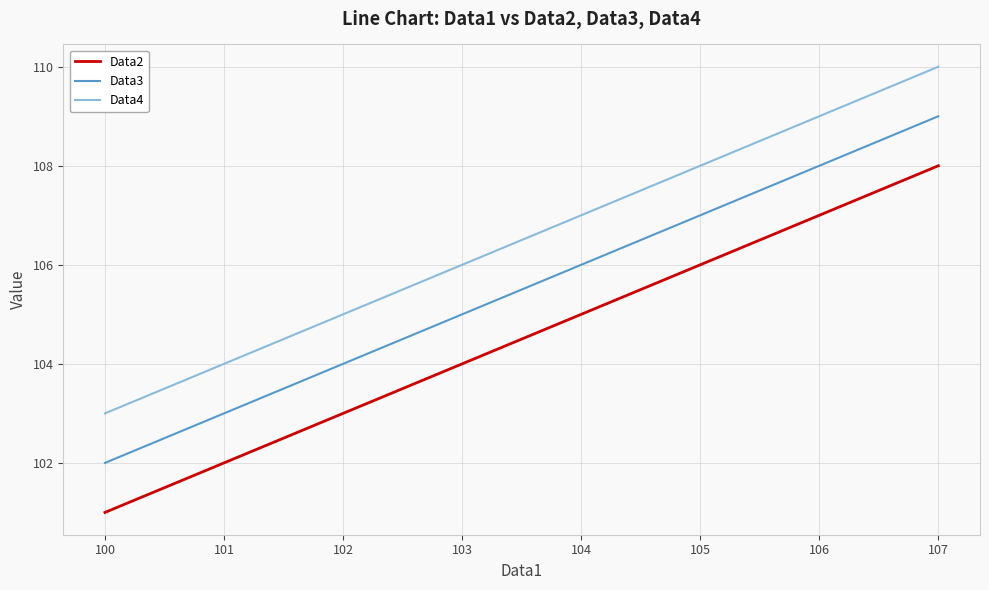

True or false: Data3 and Data2 cross at least once.

False